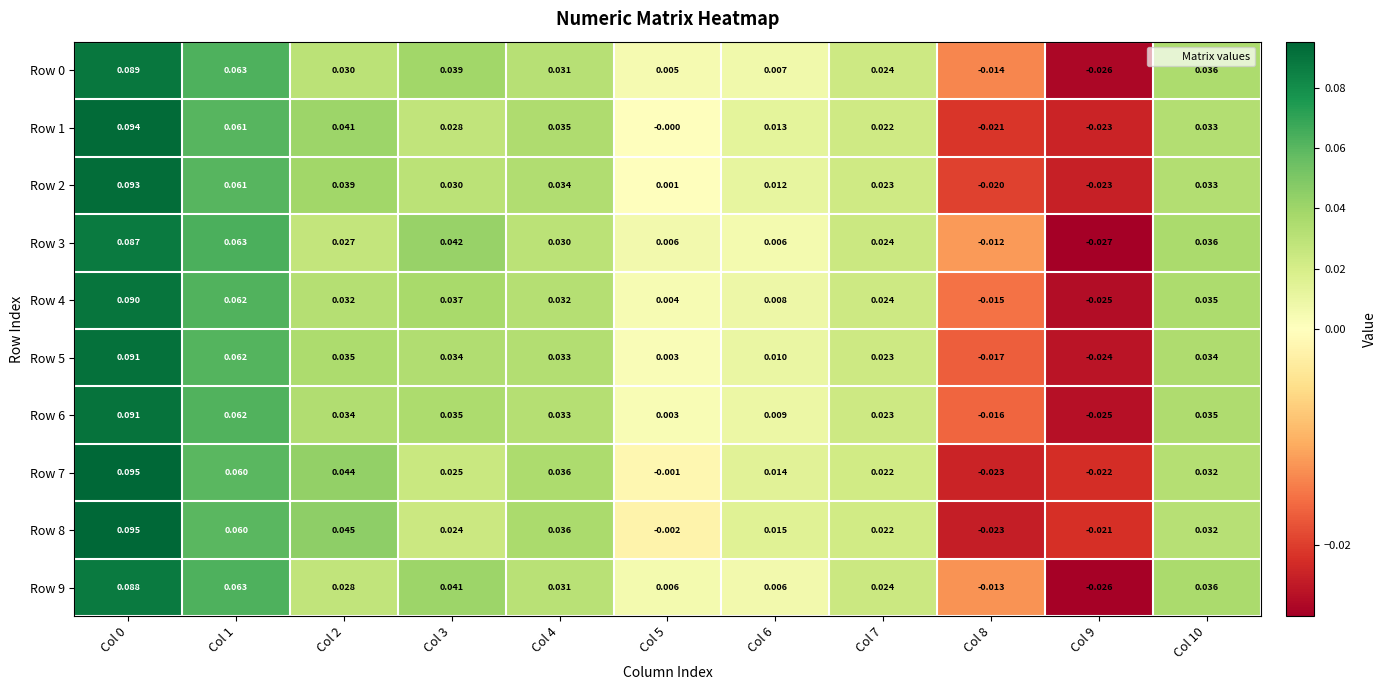

Is the value of Row 5 at Col 8 greater than the value of Row 1 at Col 6?

No